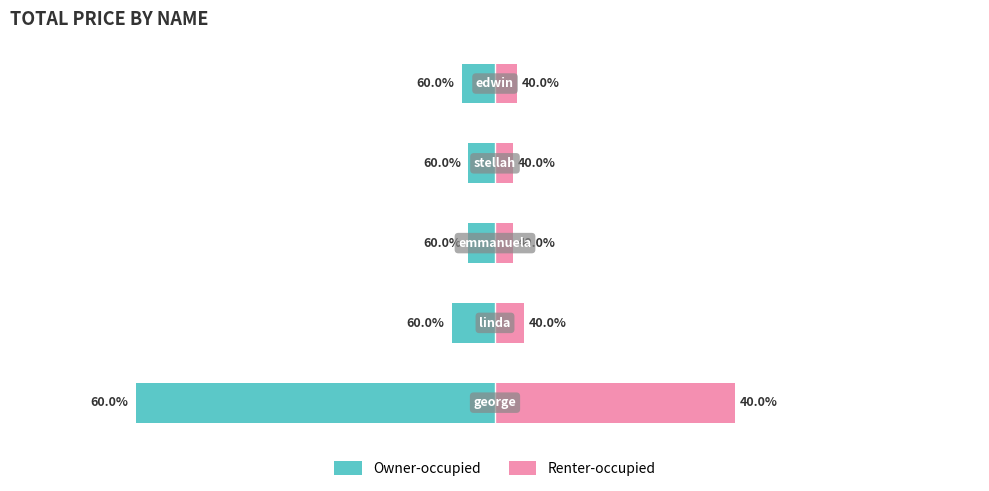

What are all the series names shown in the legend?

Owner-occupied, Renter-occupied